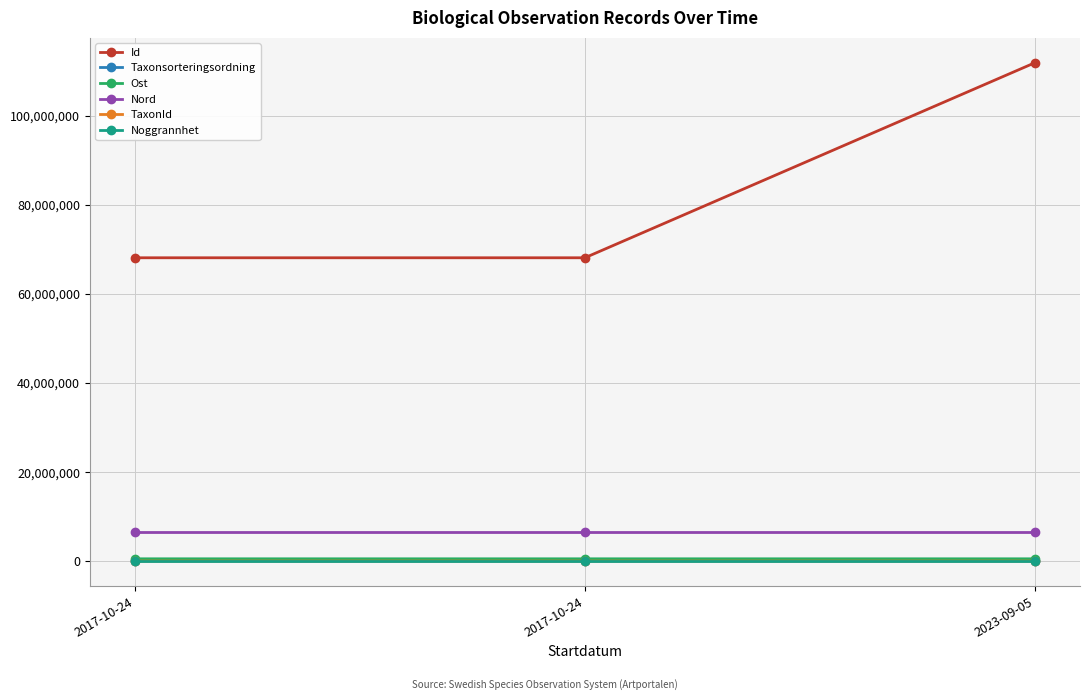

What are all the series names shown in the legend?

Id, Taxonsorteringsordning, Ost, Nord, TaxonId, Noggrannhet